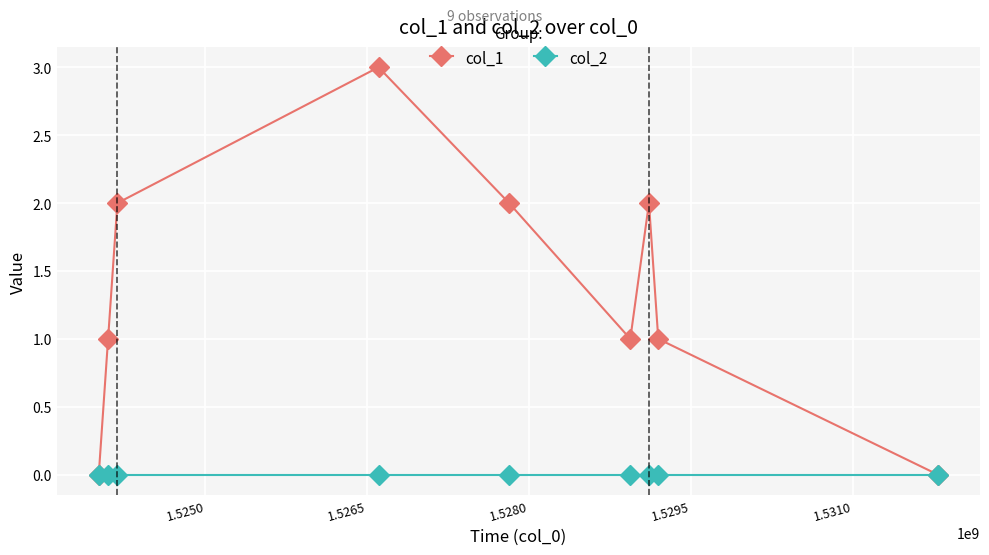

What is the maximum value shown in the chart?

3